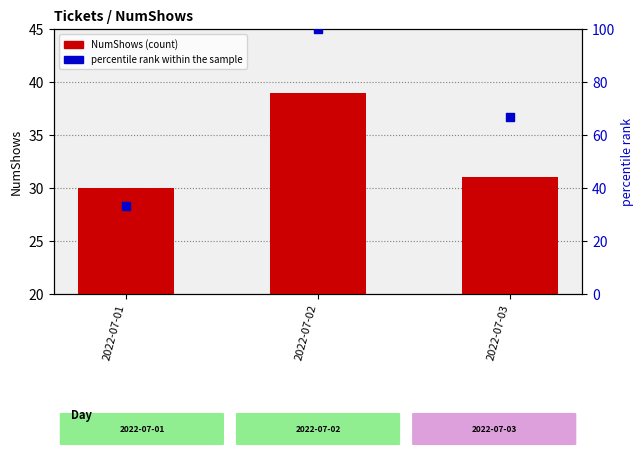

At which category is the sum across all series the highest?

2022-07-02